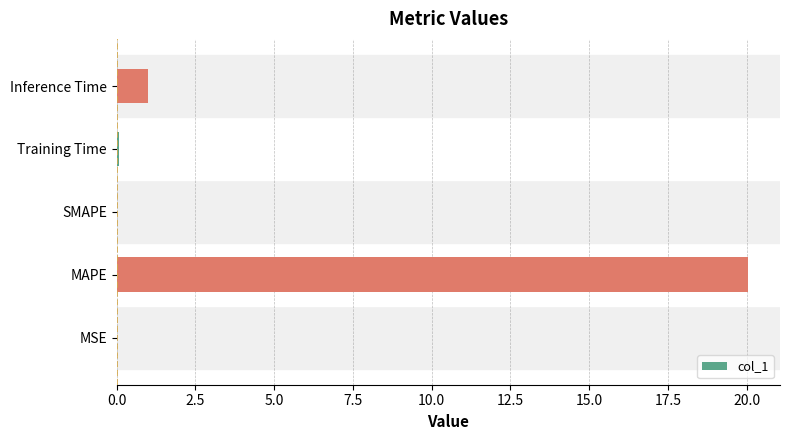

Are the bars grouped side by side (vs. stacked)?

No